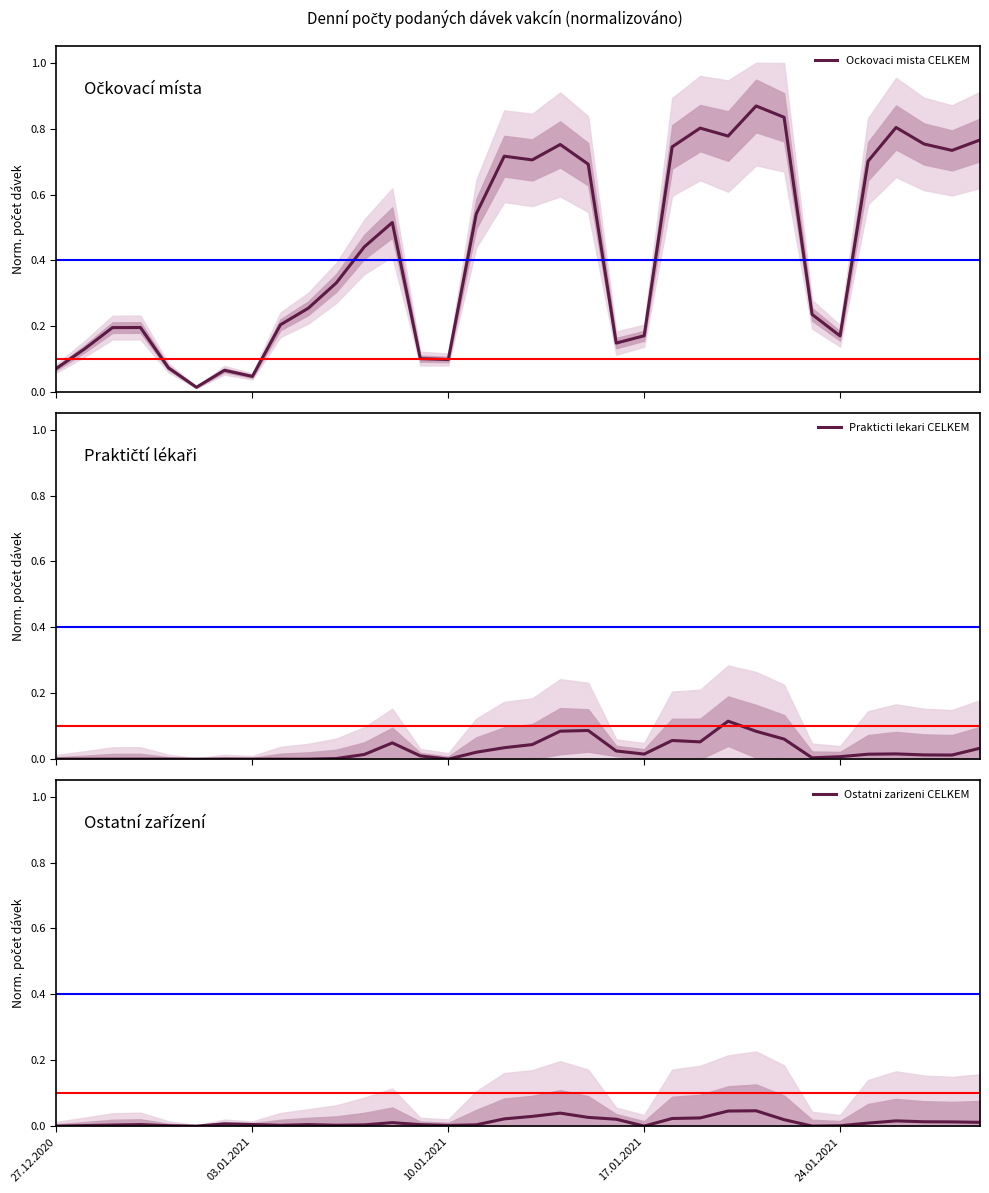

Rank the series at 32 from lowest to highest value.

Prakticti lekari CELKEM, Ostatni zarizeni CELKEM, Ockovaci mista CELKEM